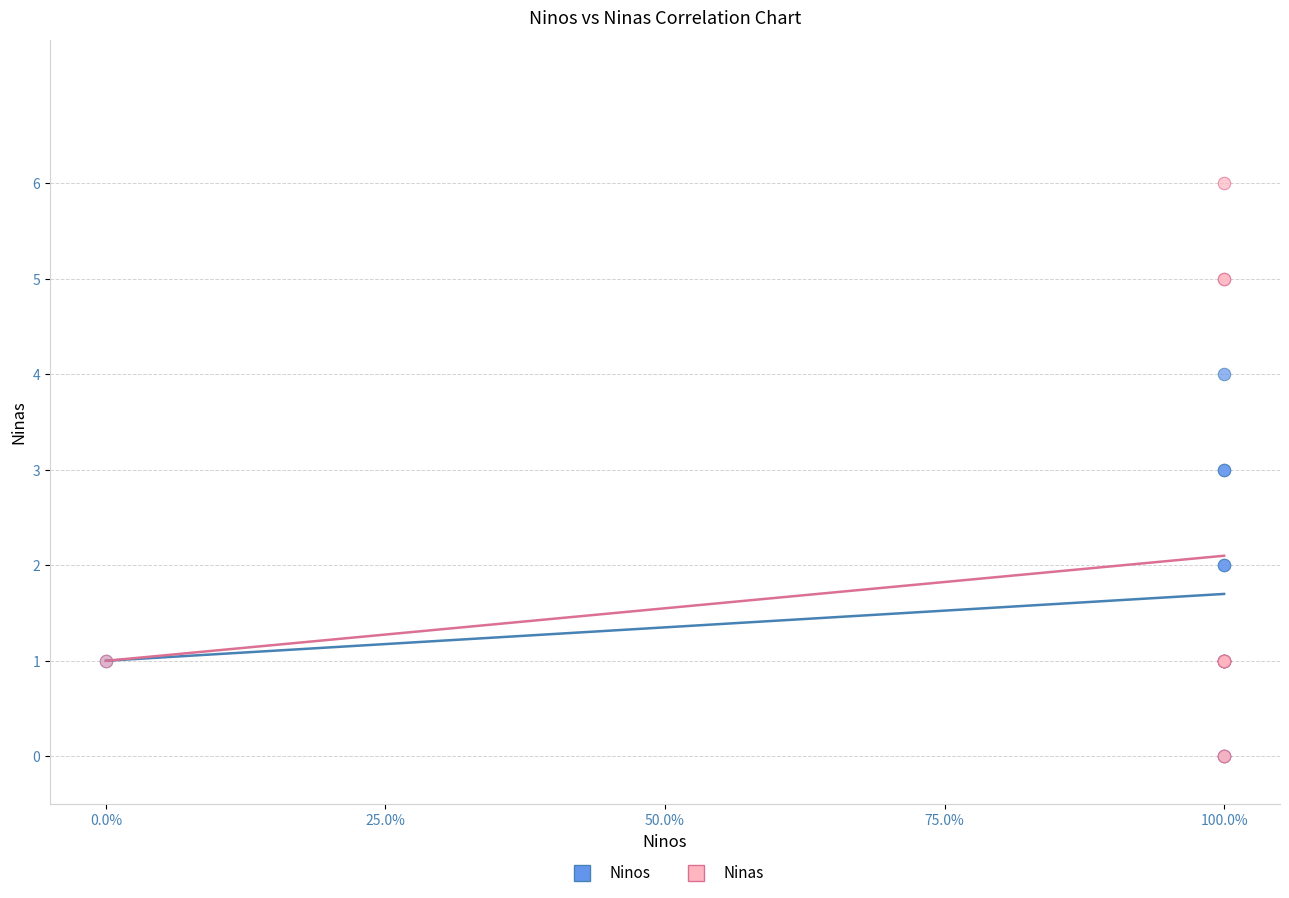

Which series has the largest Y range (max minus min)?

Ninas